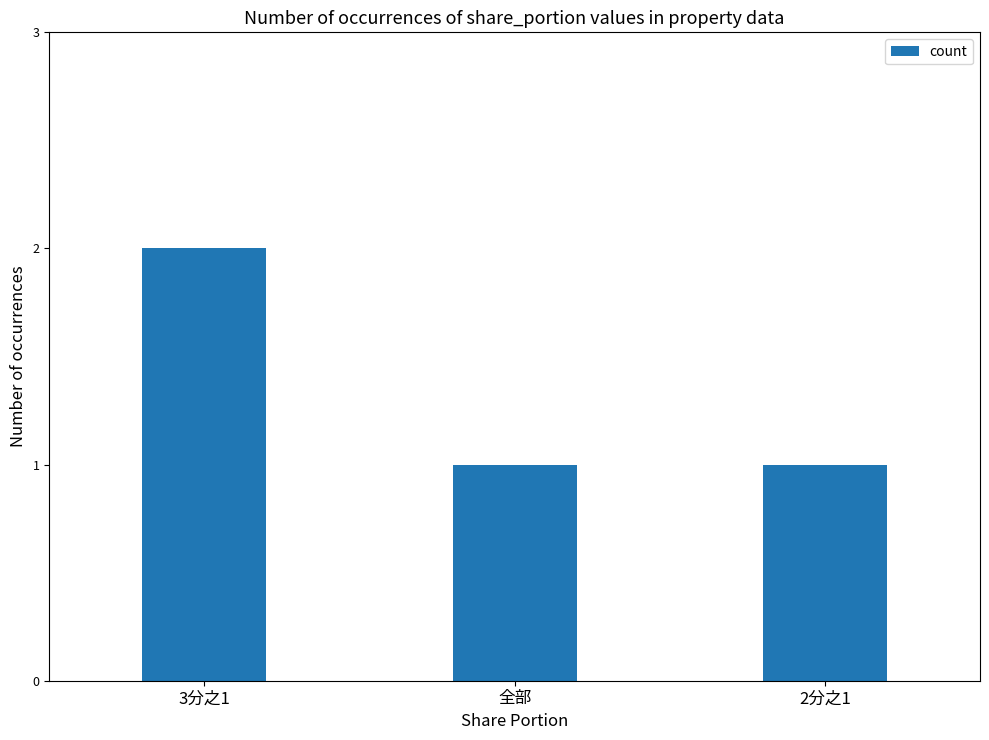

What is the change in value from 3分之1 to 全部?

-1